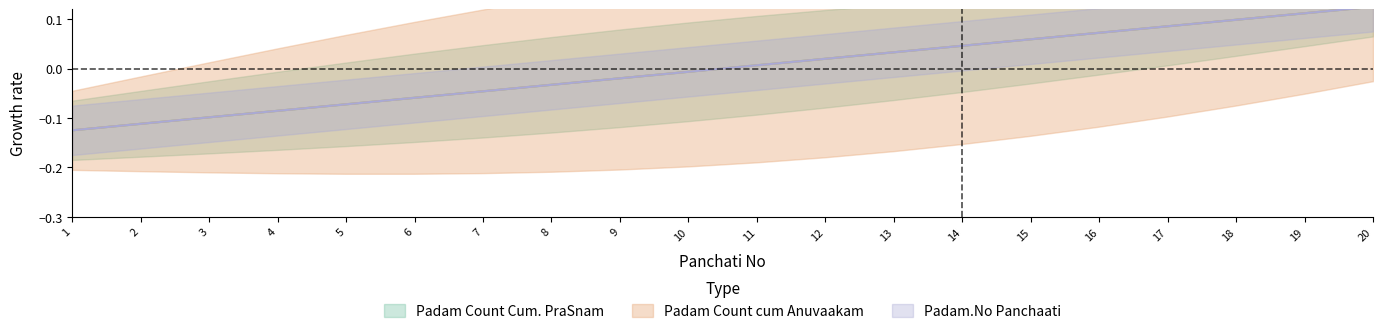

Is it true that Padam.No Panchaati equals -0.1 at 7?

False